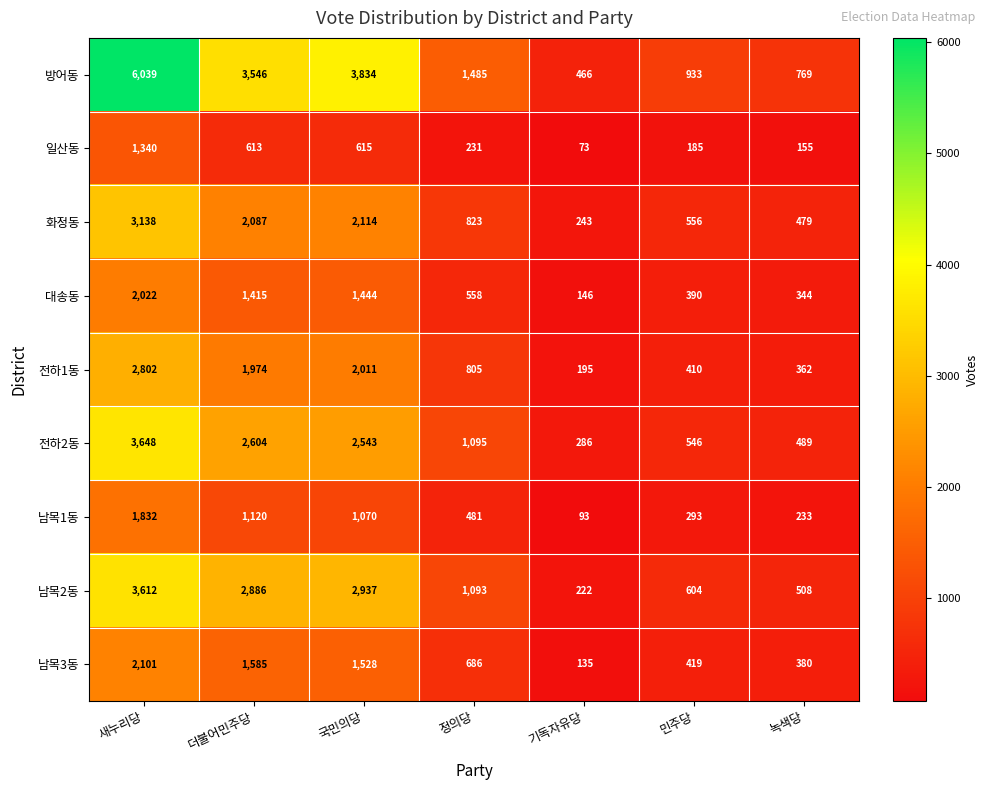

Which series has the largest total across all categories?

방어동